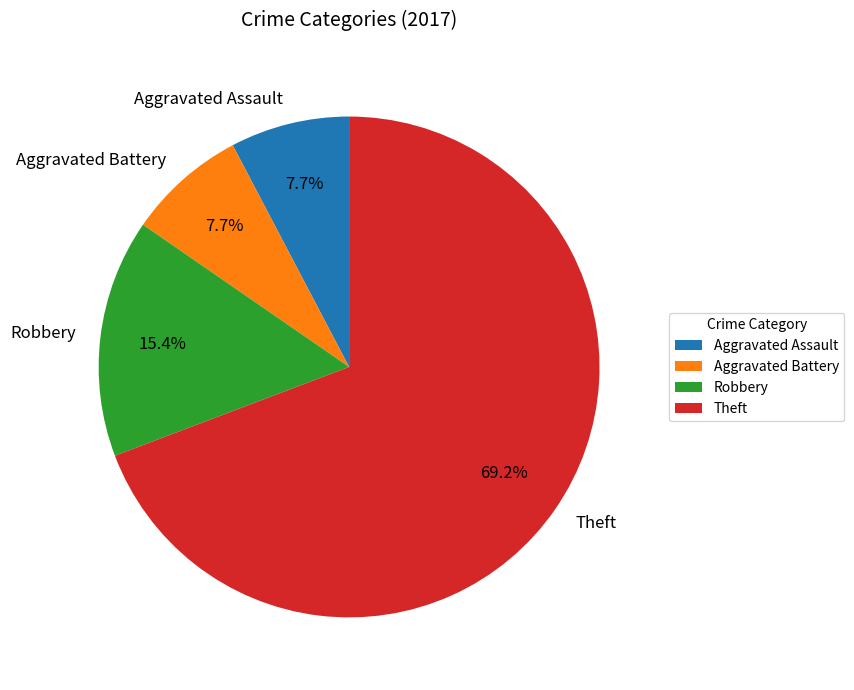

How many slices are in this pie chart?

4